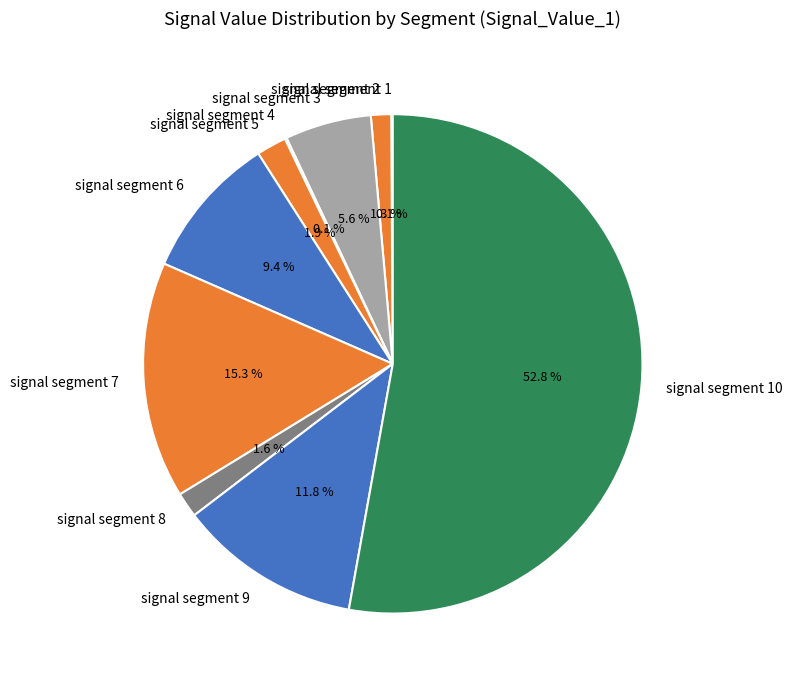

The signal segment 9 slice represents 12% of the pie. True or false?

True